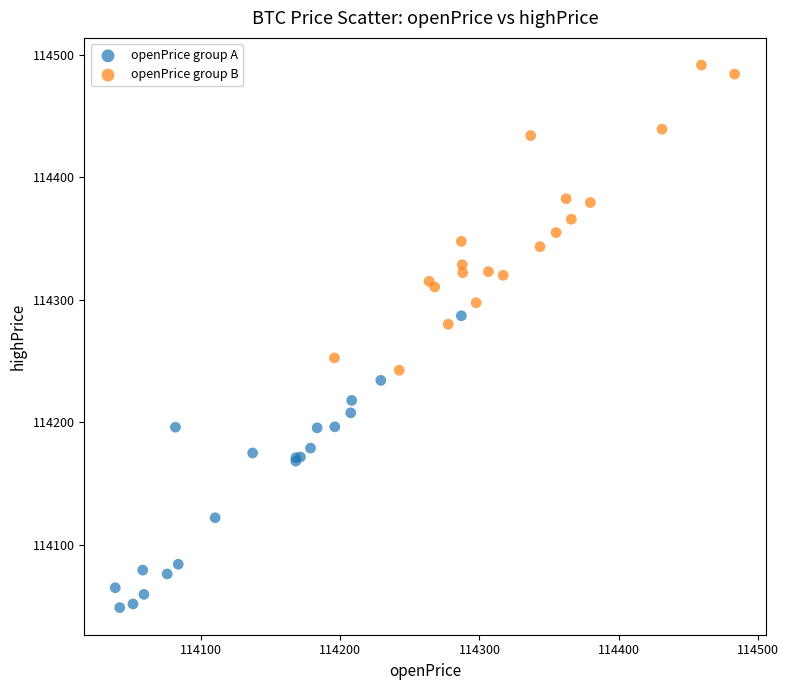

Which series reaches the maximum Y coordinate?

openPrice group B